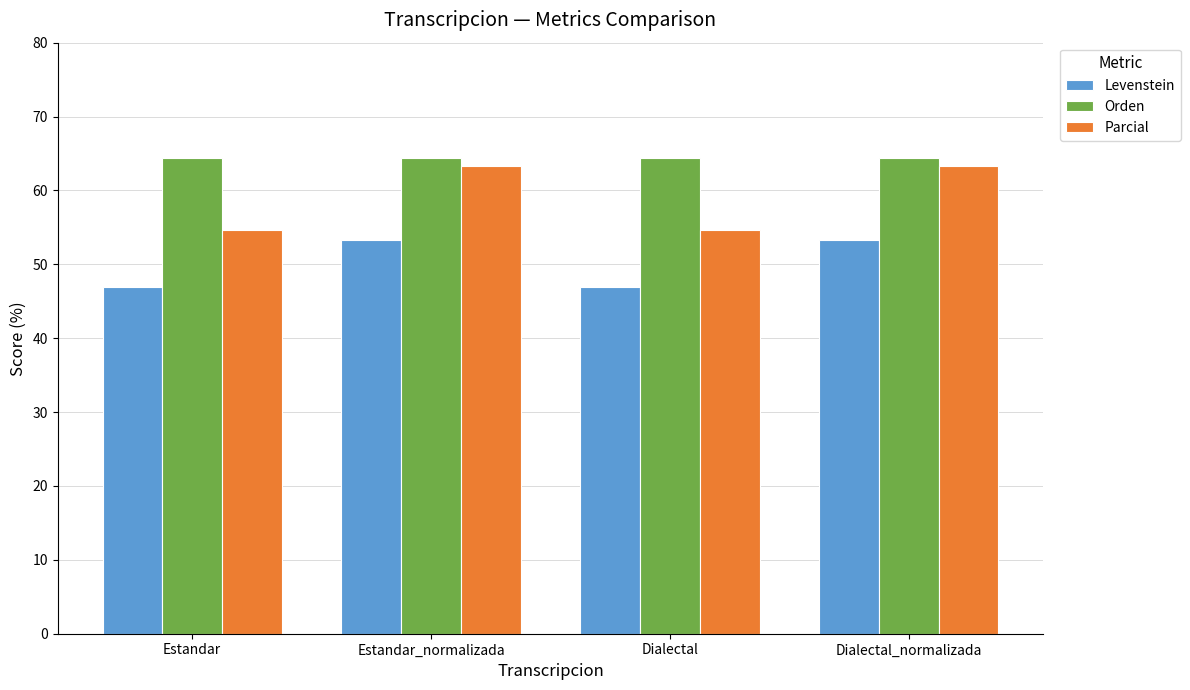

At Dialectal, list the series in order from smallest to largest.

Levenstein, Parcial, Orden